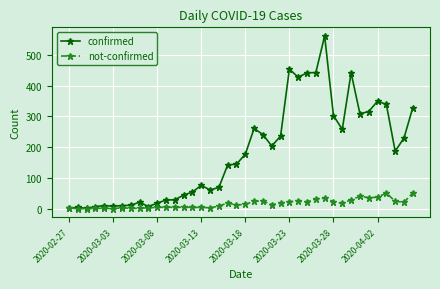

At how many categories does at least one series exceed 125?

22